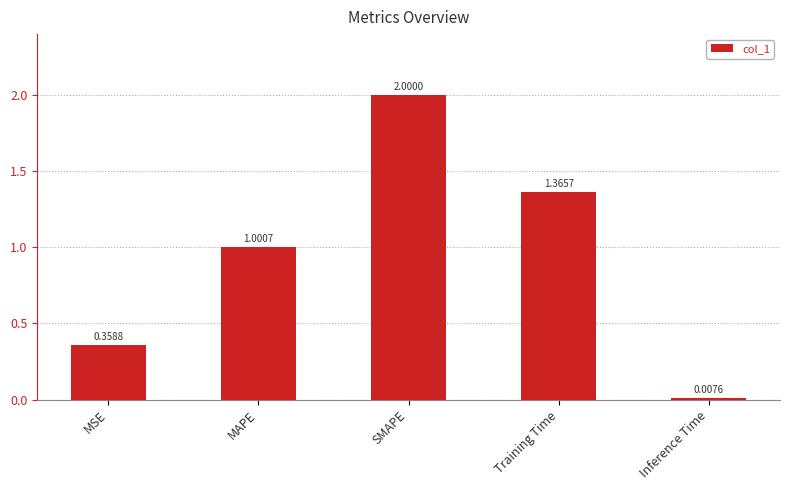

What is the label of the 3rd bar from the left?

SMAPE